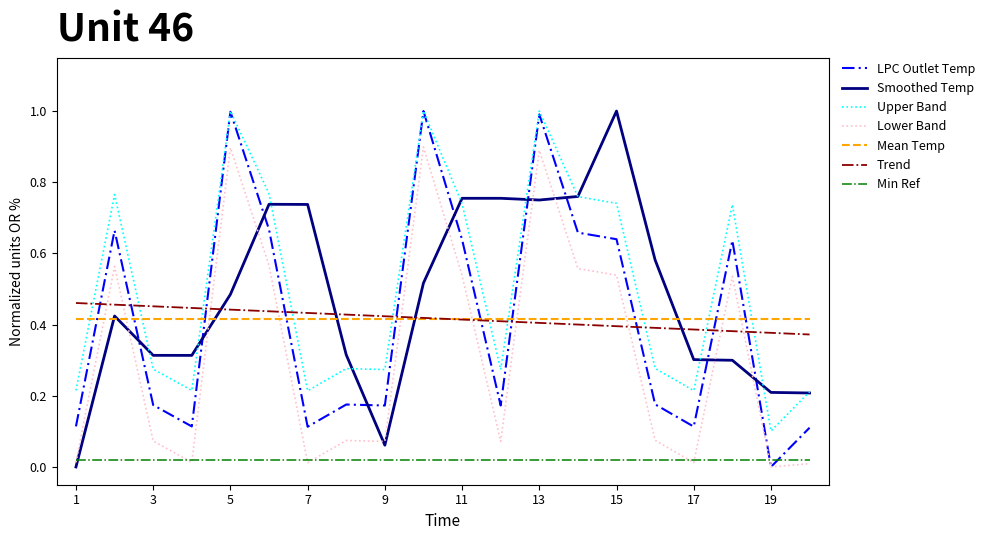

What is the maximum value for Lower Band?

0.9